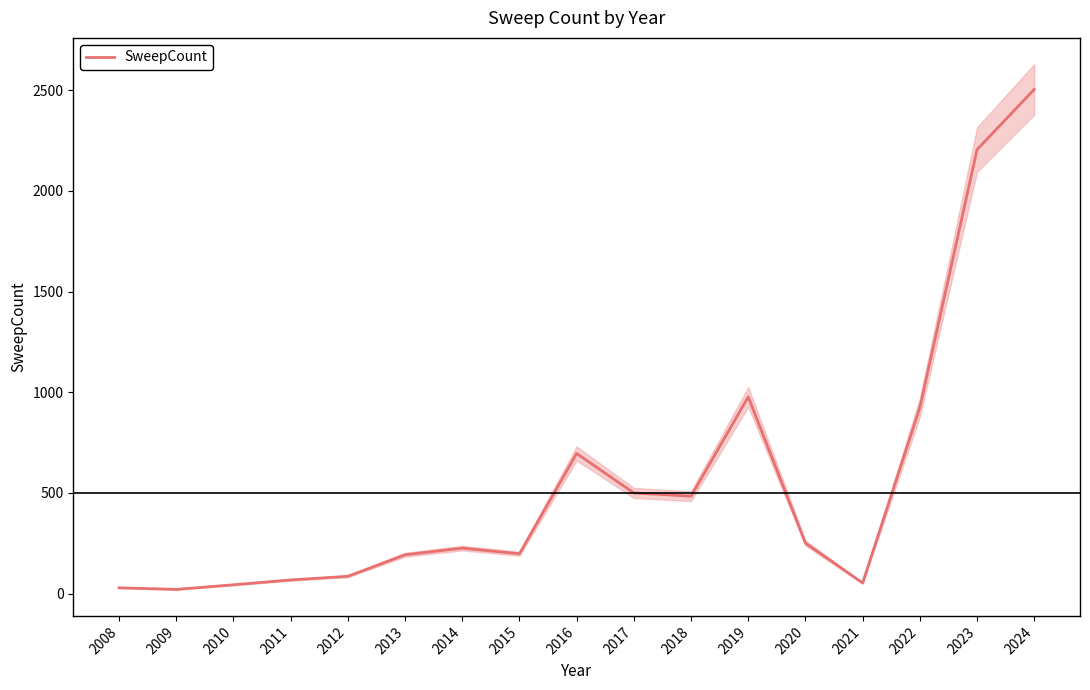

List the labels in order of value, smallest first.

2009, 2008, 2010, 2021, 2011, 2012, 2013, 2015, 2014, 2020, 2018, 2017, 2016, 2022, 2019, 2023, 2024